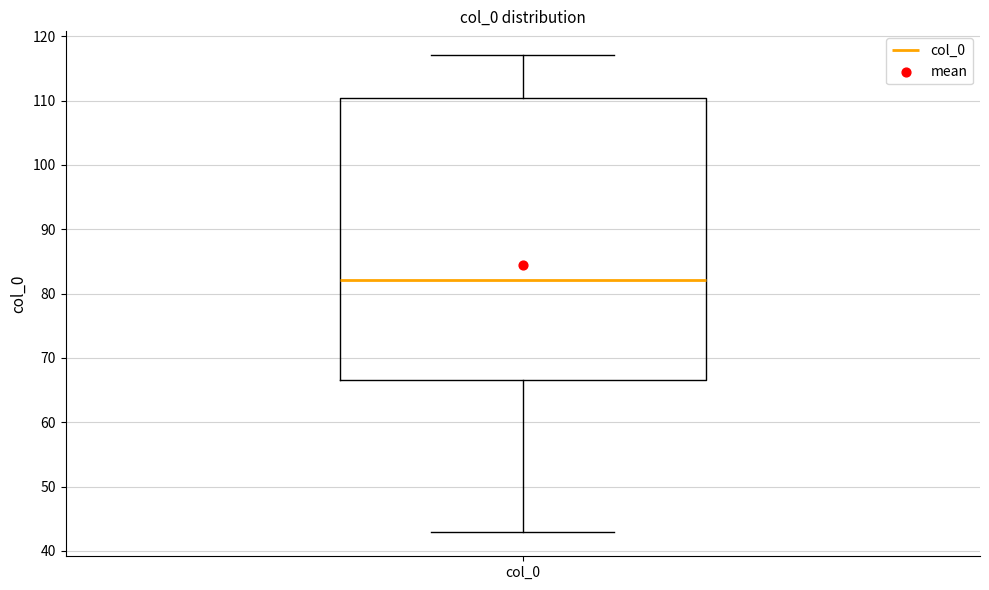

Read this box plot against the y-axis: the position of the median line, the range covered by the box, and the ends of both whiskers. The values are not printed on the chart, so give them approximately, as read against the axis.

median 82, box 67 to 110, whiskers 43 to 117